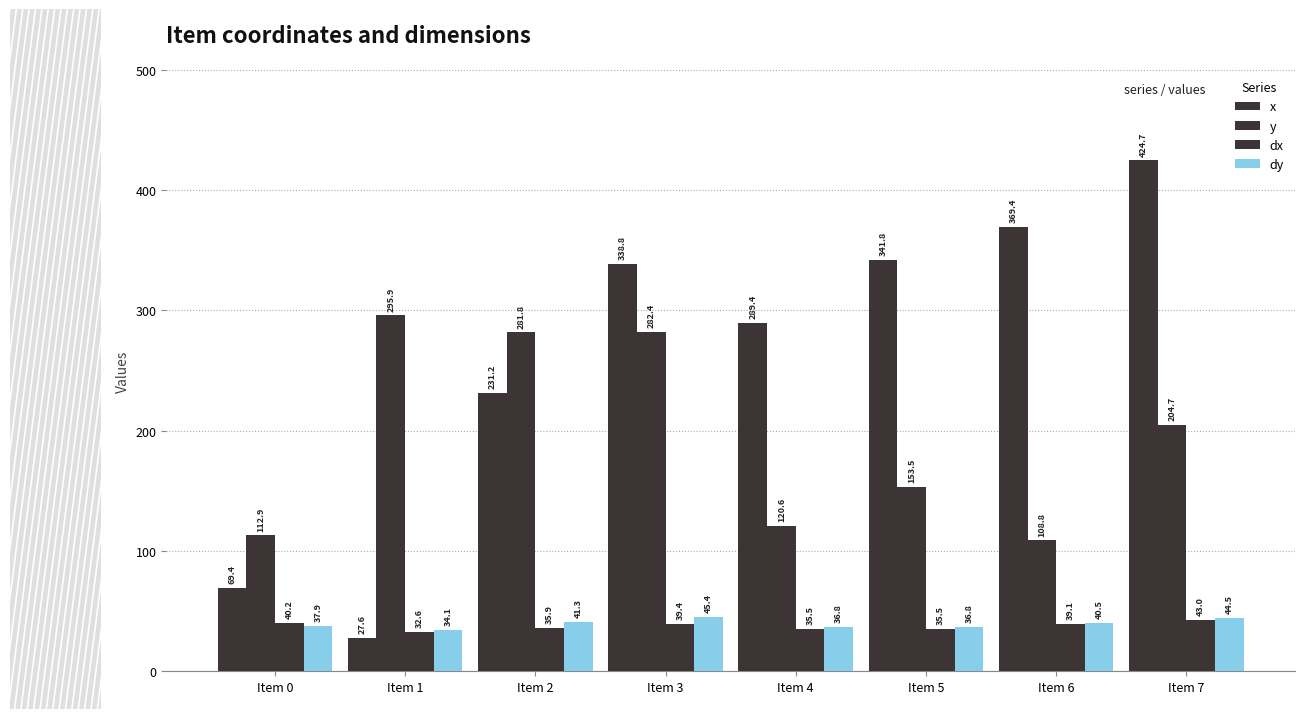

Are the bars horizontal?

No